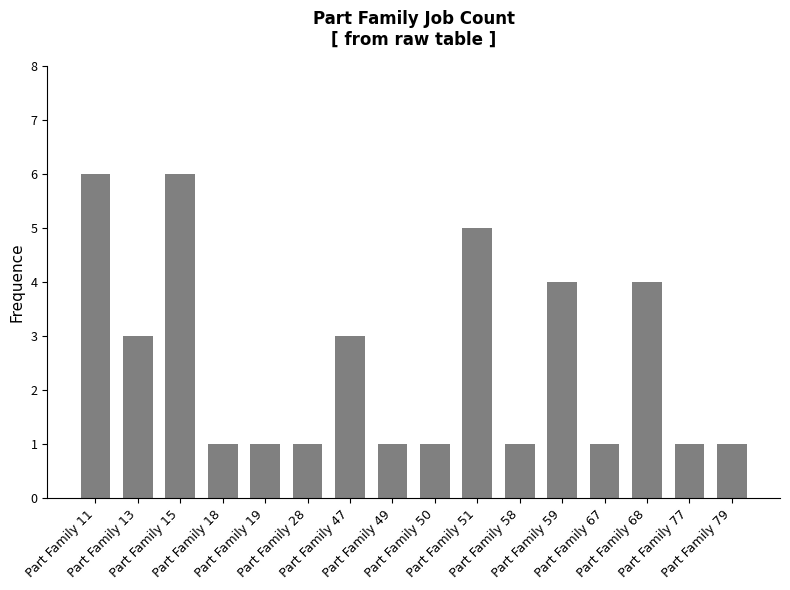

What is the difference between the maximum and minimum values?

5